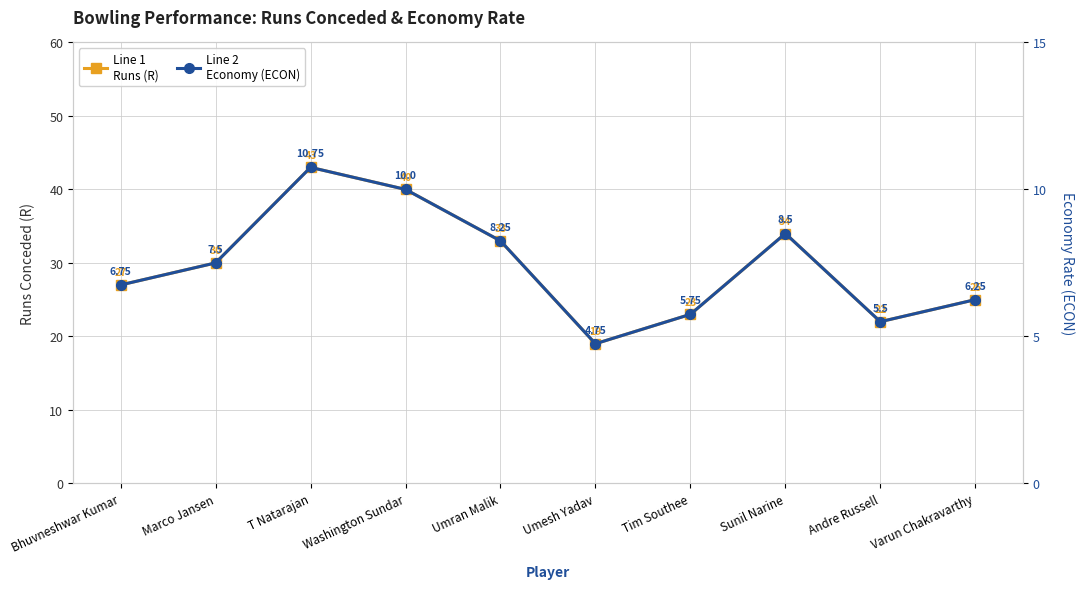

At how many categories does at least one series exceed 5?

10